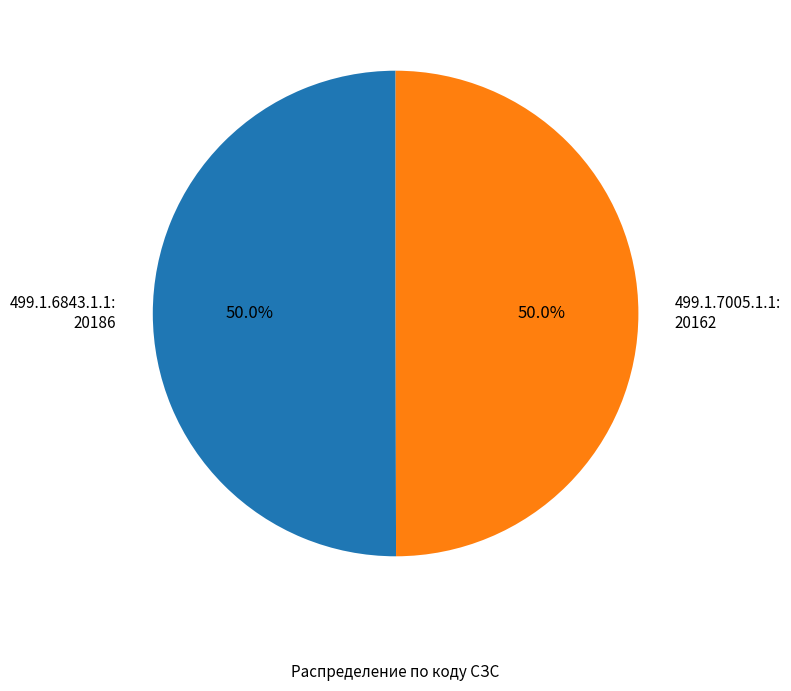

Approximately how many times larger is the value at 499.1.6843.1.1: 20186 compared to 499.1.7005.1.1: 20162?

1.0